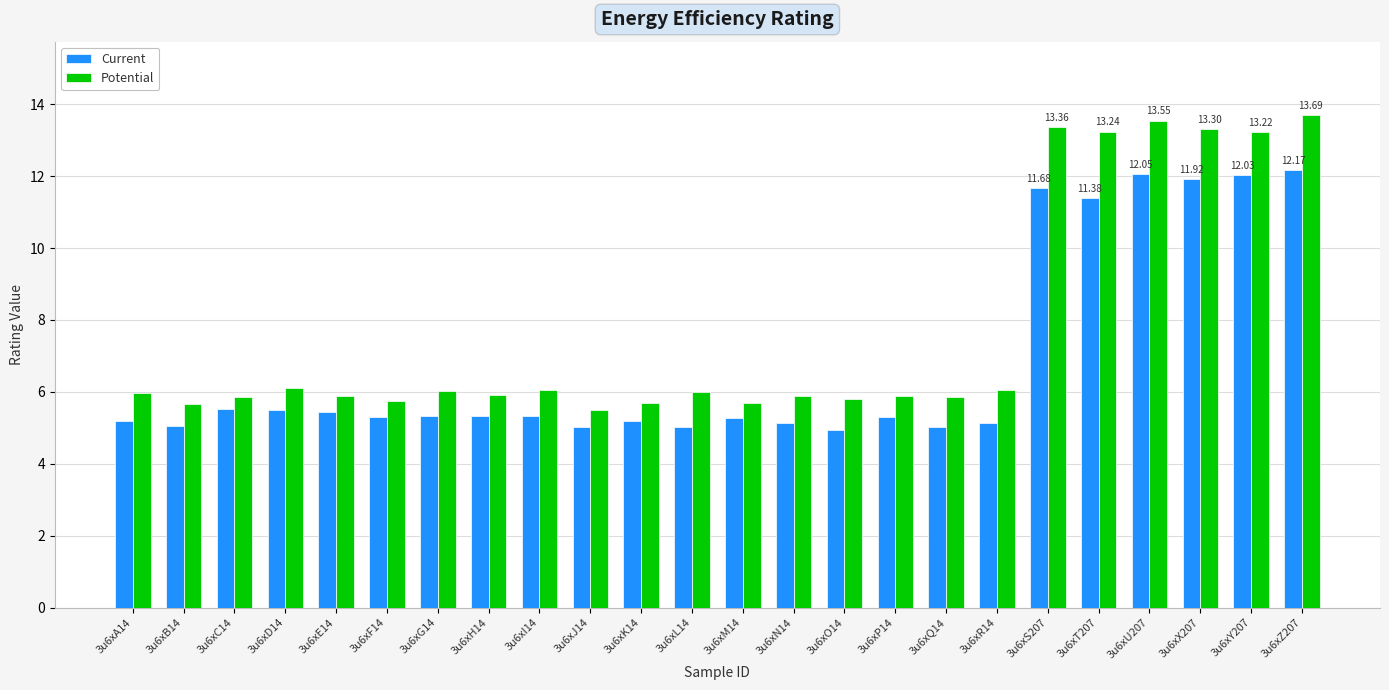

What is the difference between the second highest and second lowest values in the Potential series?

7.9